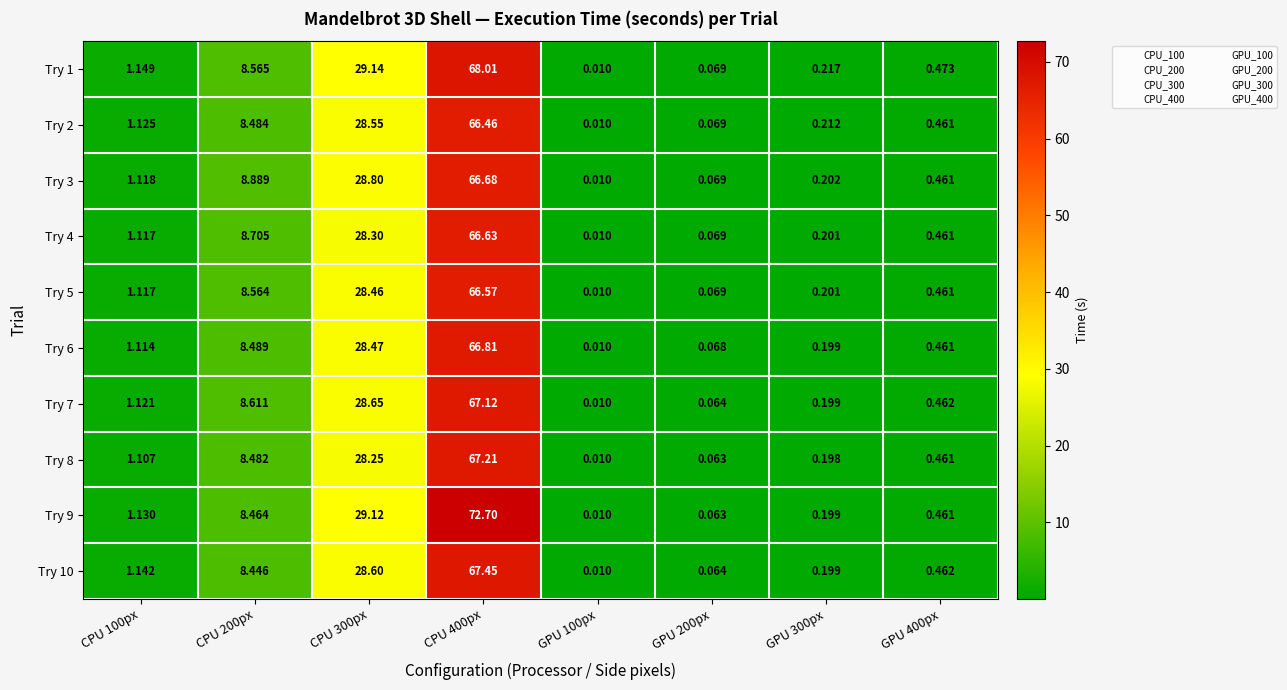

At which category does the chart reach its peak across all series?

CPU 400px